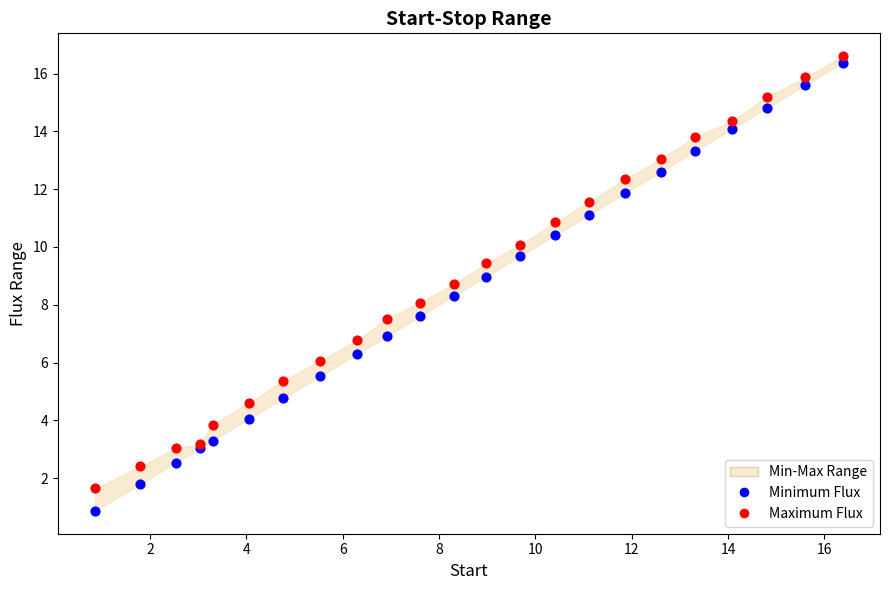

Which series has the largest Y range (max minus min)?

Minimum Flux